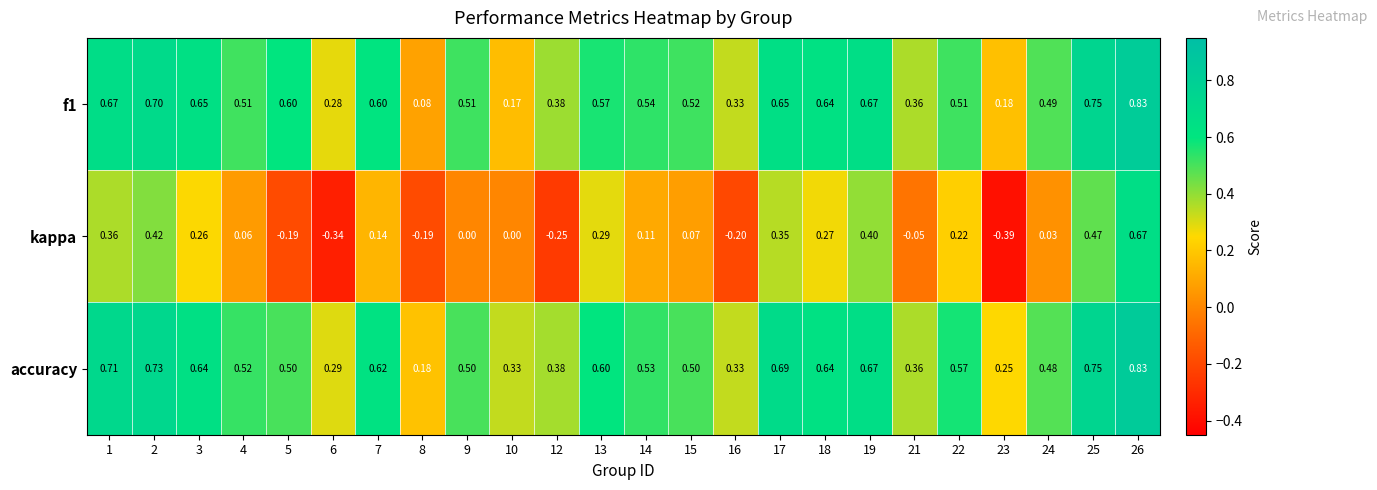

Which series has the widest spread of values?

kappa